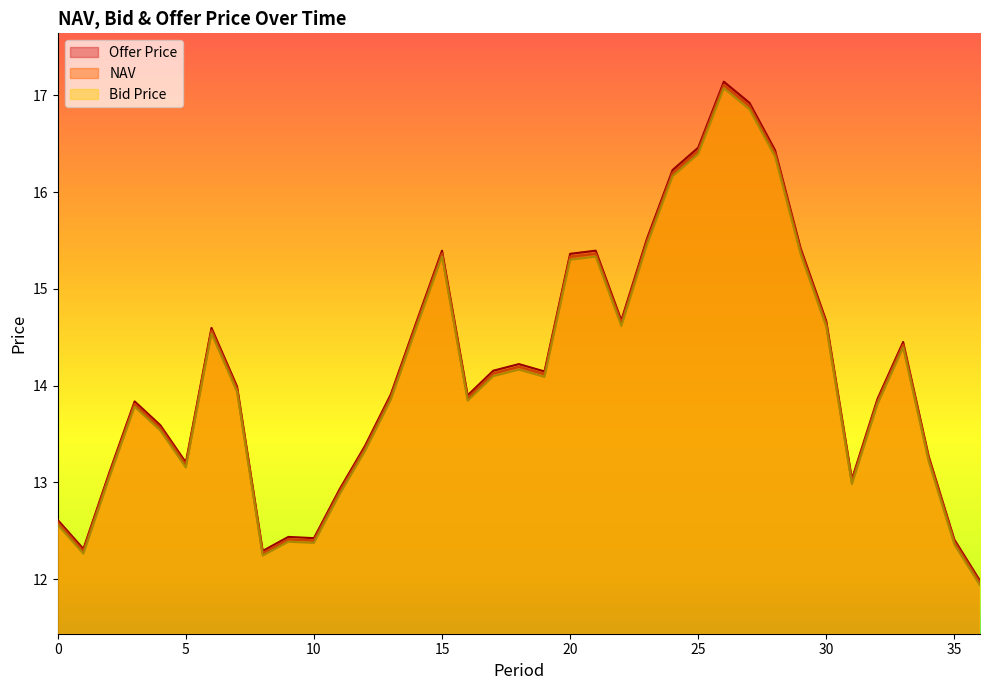

Does the chart display data point markers on the line(s)?

No